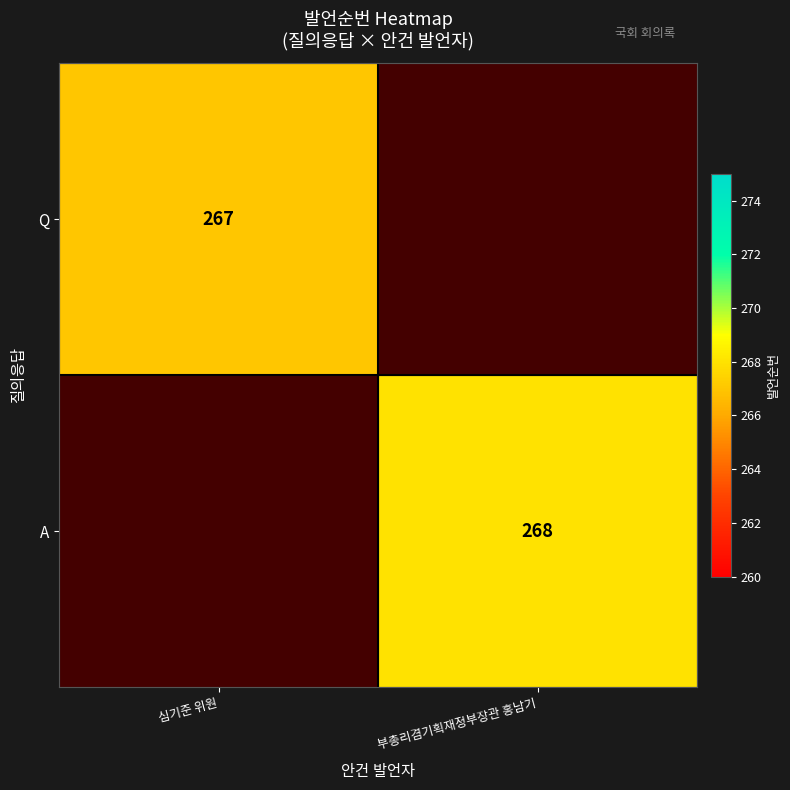

Which category has the highest value across all series?

부총리겸기획재정부장관 홍남기